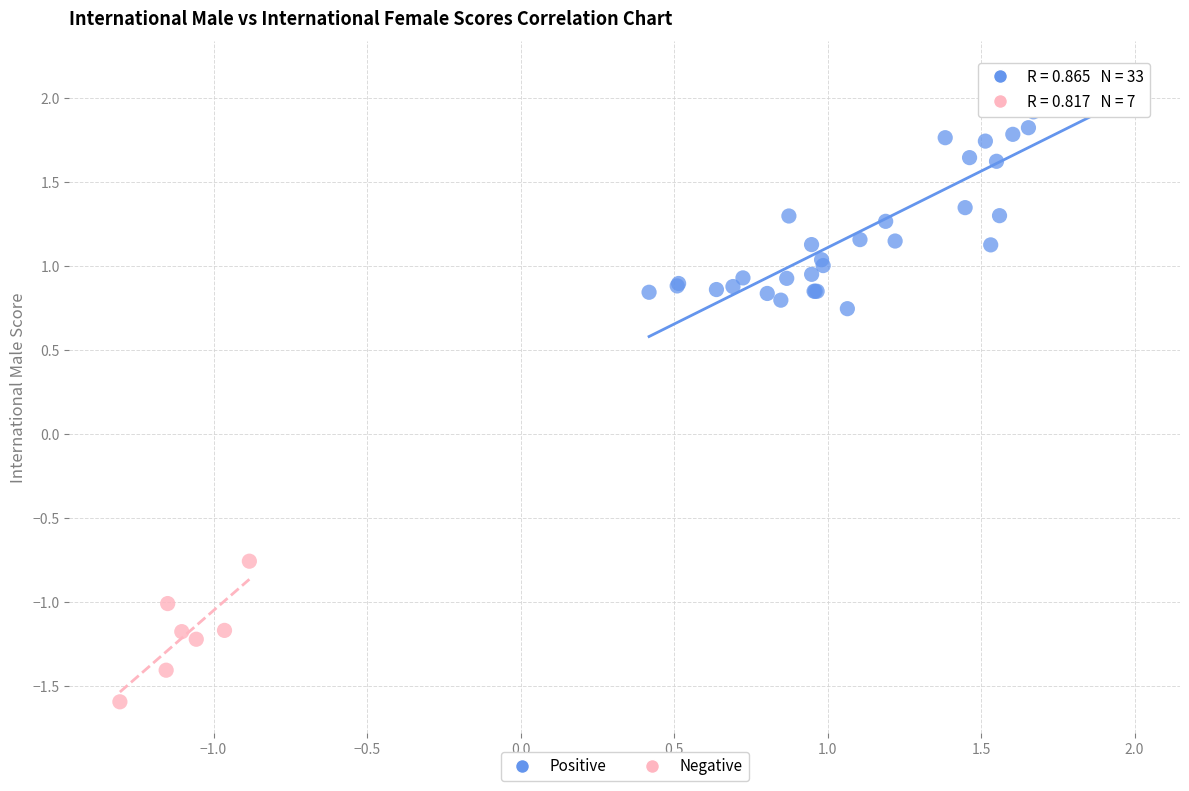

Which series has the largest Y range (max minus min)?

Positive